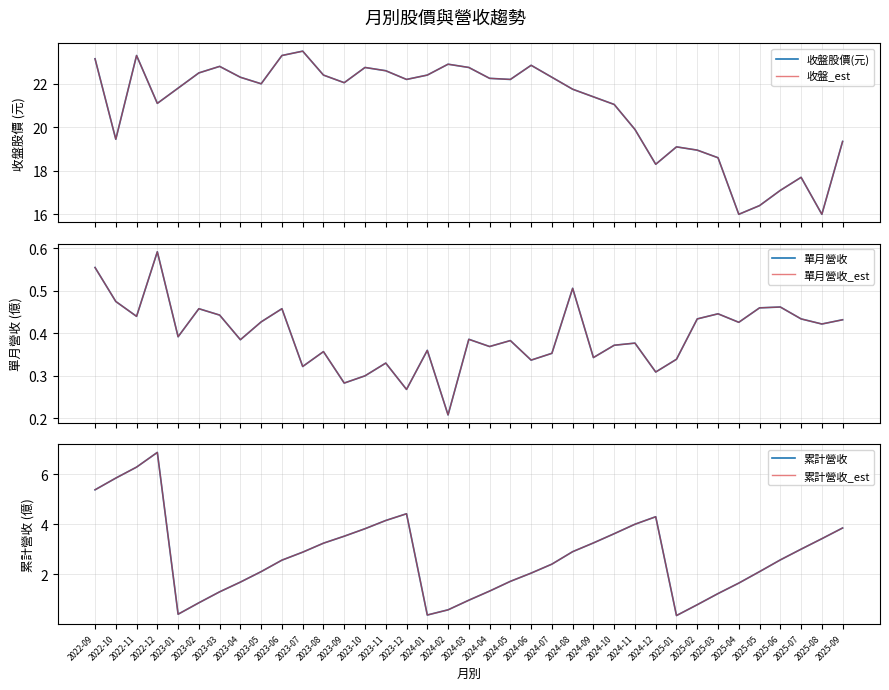

Count the number of data series in this chart.

6